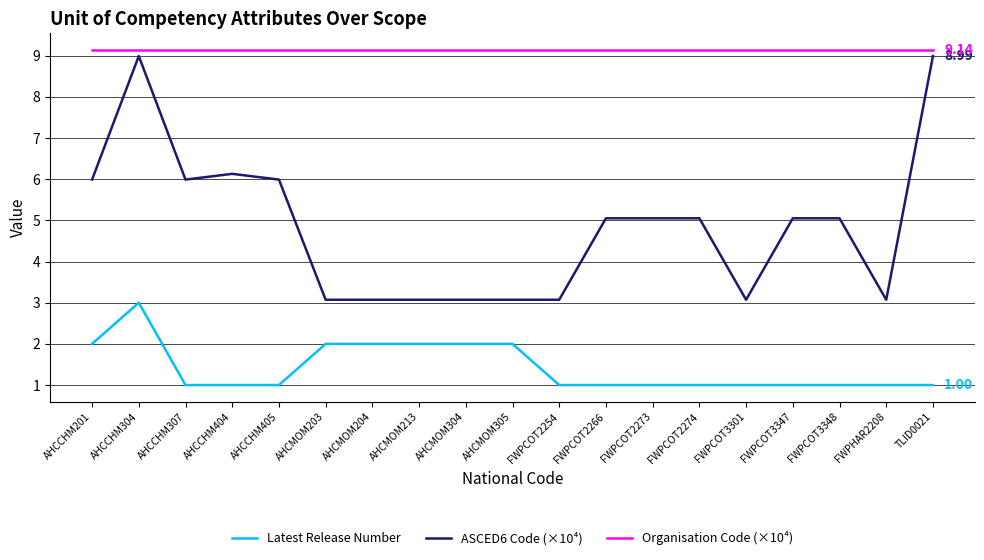

Is this an area chart (filled region under the line)?

No